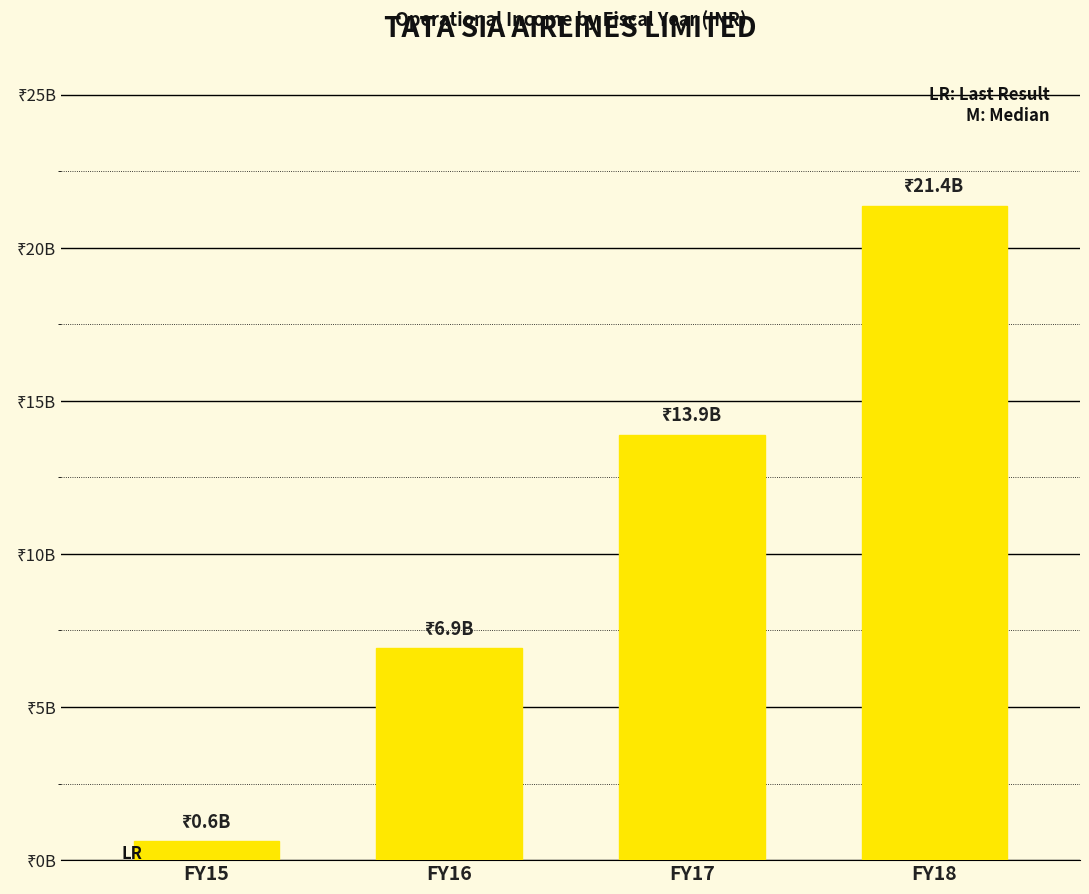

Does the chart contain any negative values?

No